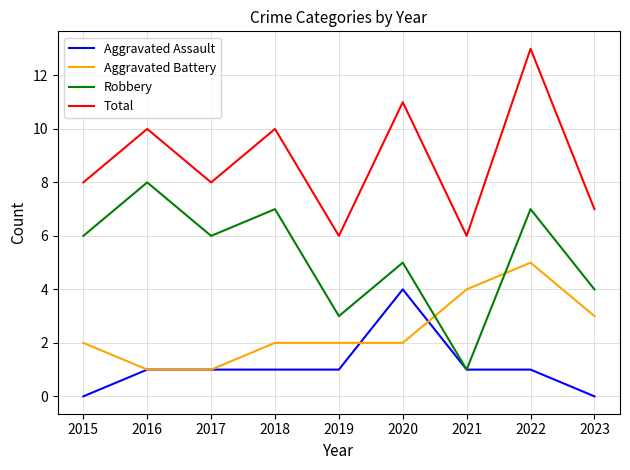

The Aggravated Assault series shows 2 at 2018. True or false?

False